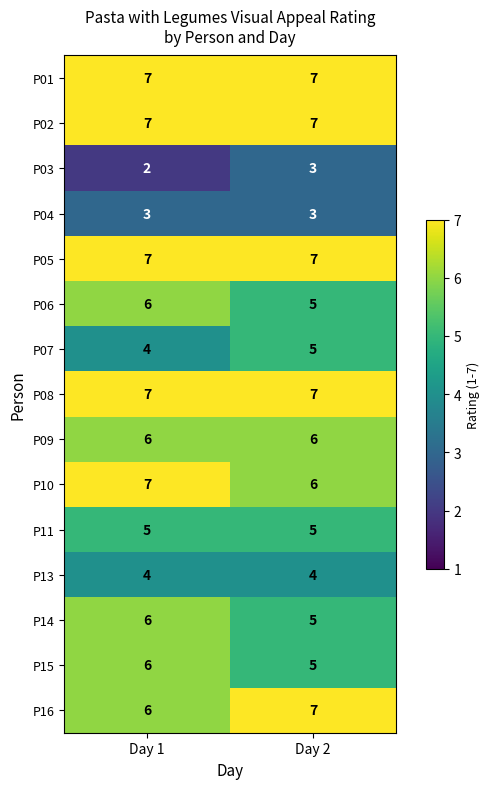

What is the average value of the P05 series?

7